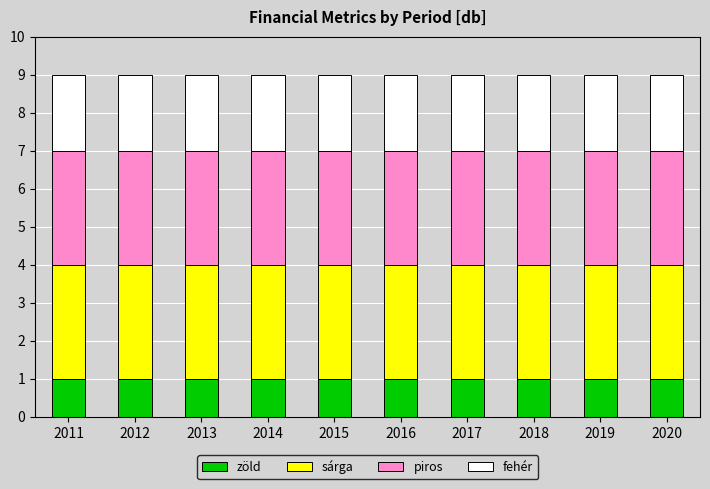

The value of zöld at 2012 is 1. True or false?

True